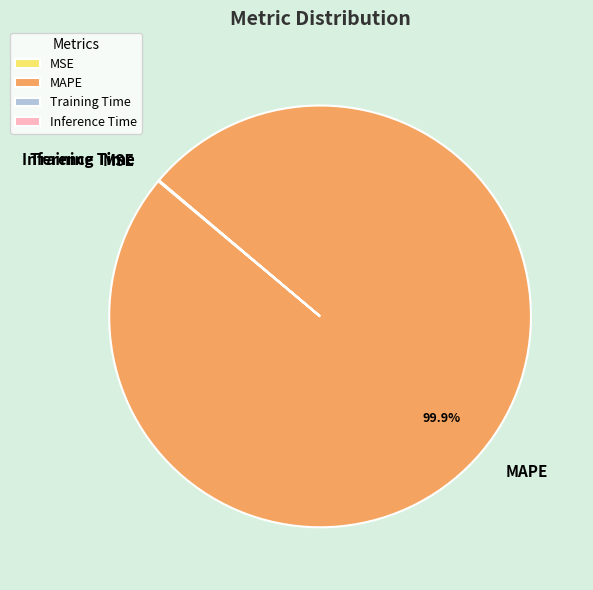

Which slice is the largest?

MAPE